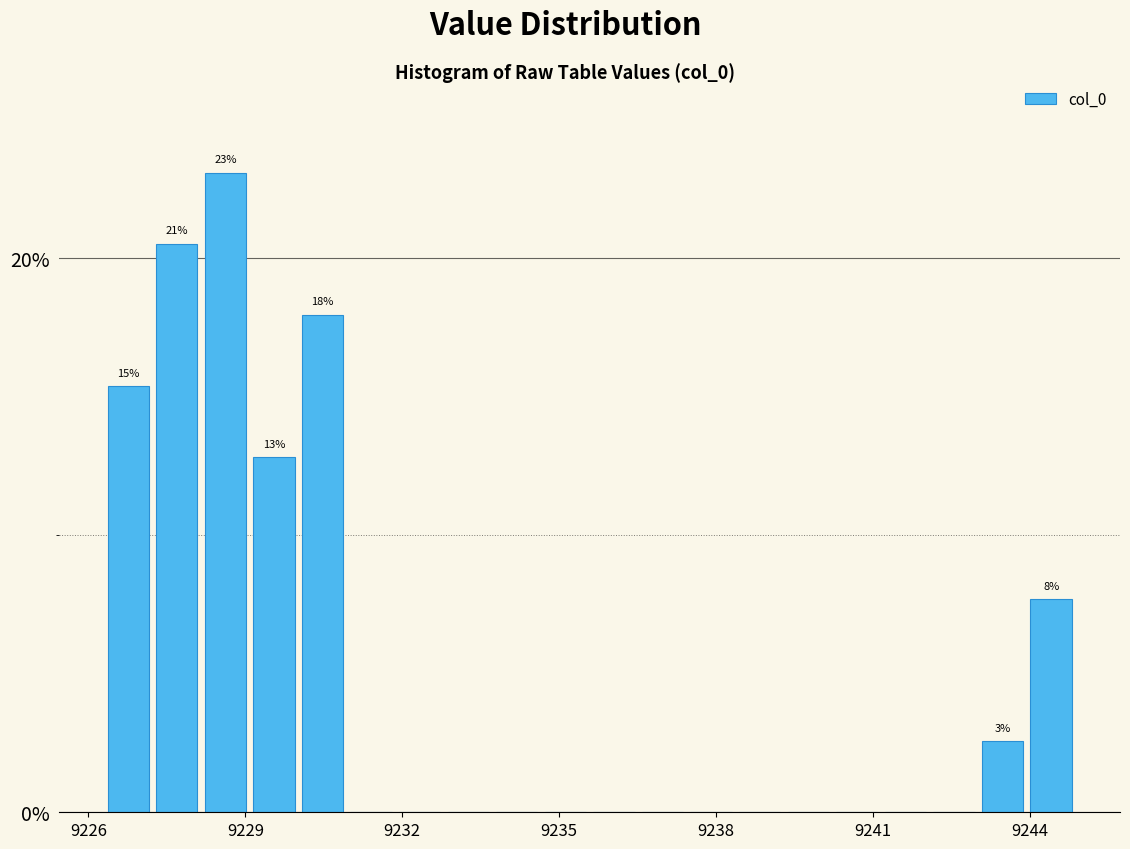

Read against the x-axis, roughly where is the centre of the tallest bar?

9228.5